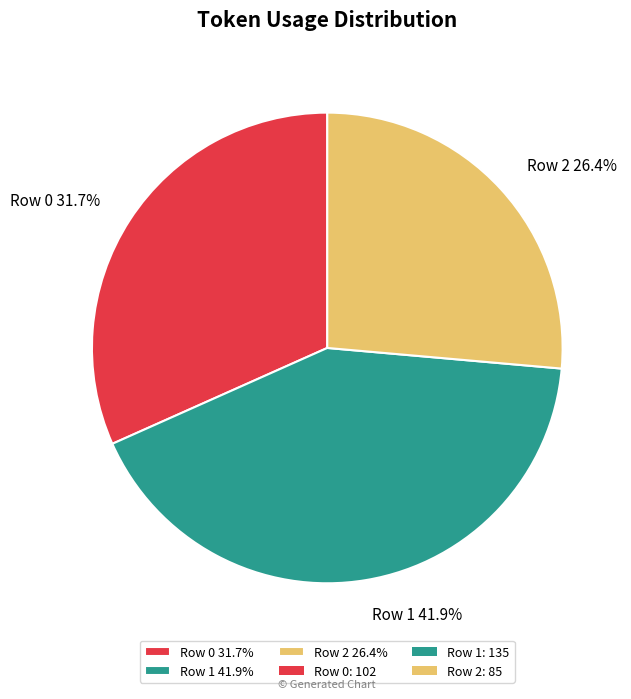

Count the number of slices in the pie.

3